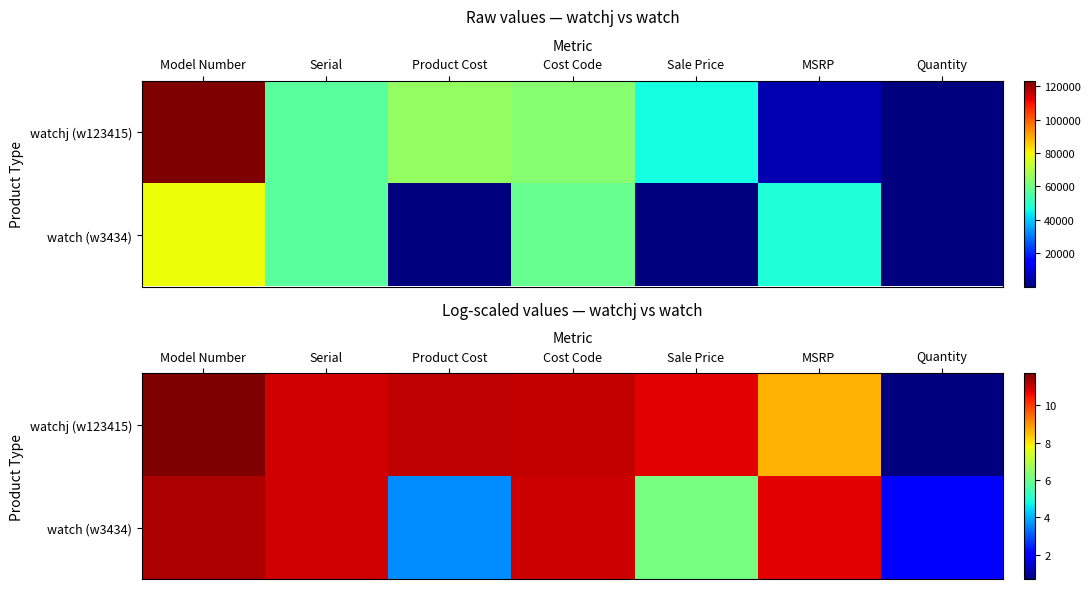

At which category is the sum across all series the highest?

Model Number